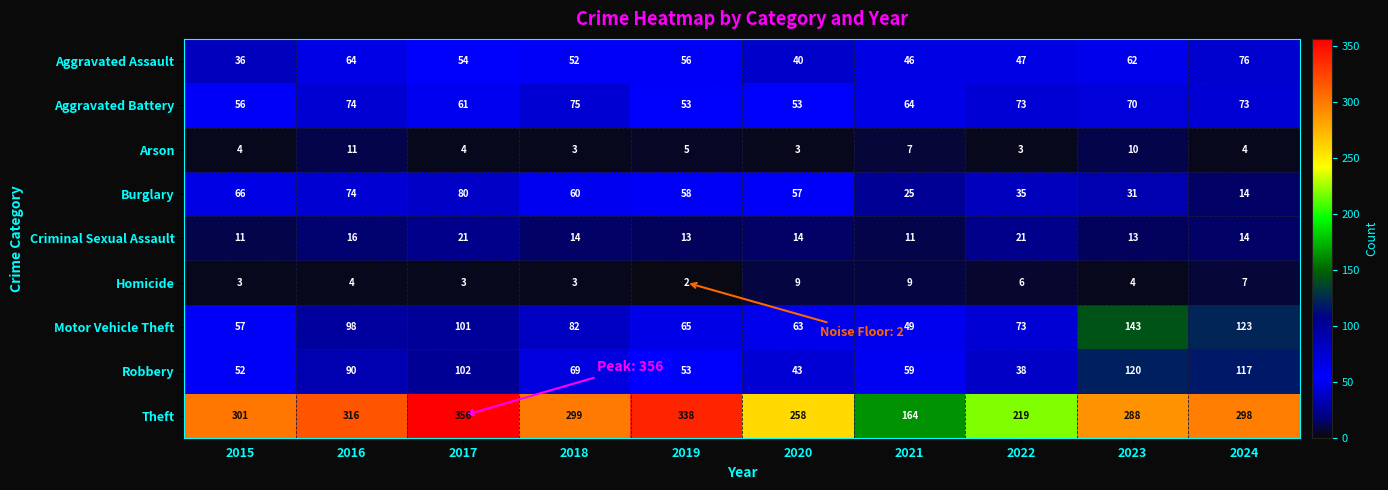

Which label corresponds to the smallest value in the chart?

2019